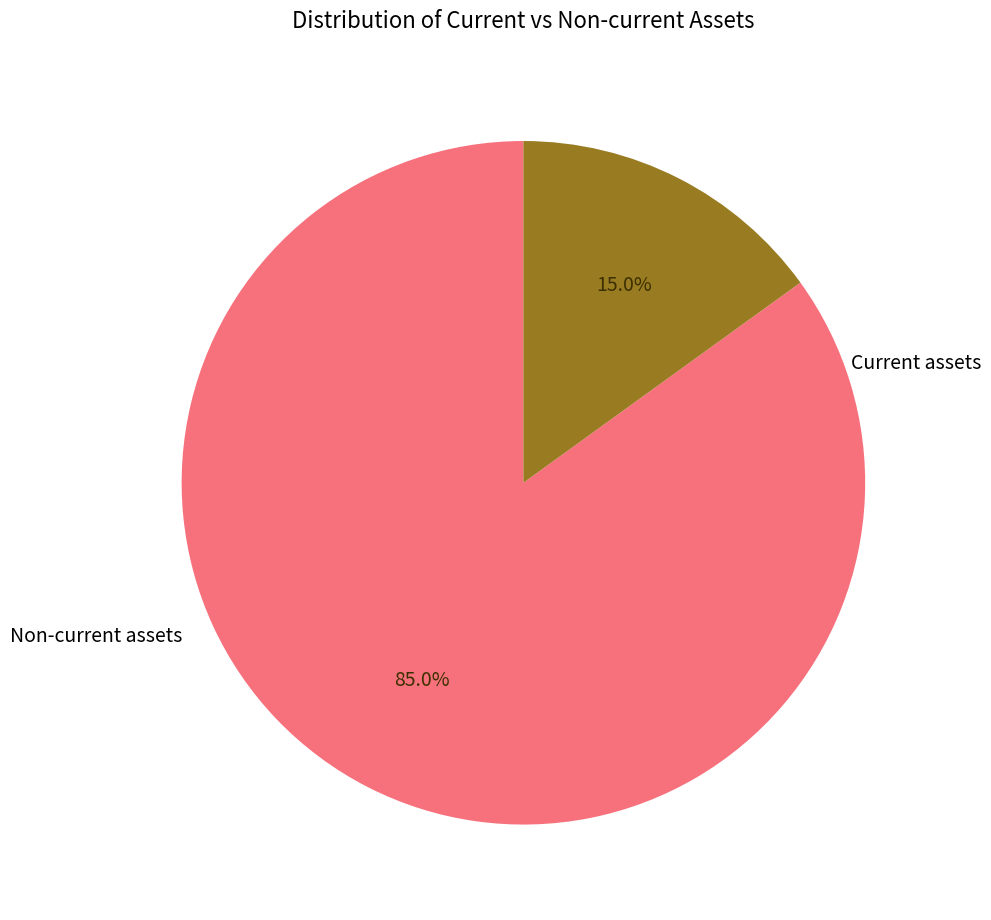

Is there any slice that represents more than half of the pie?

Yes